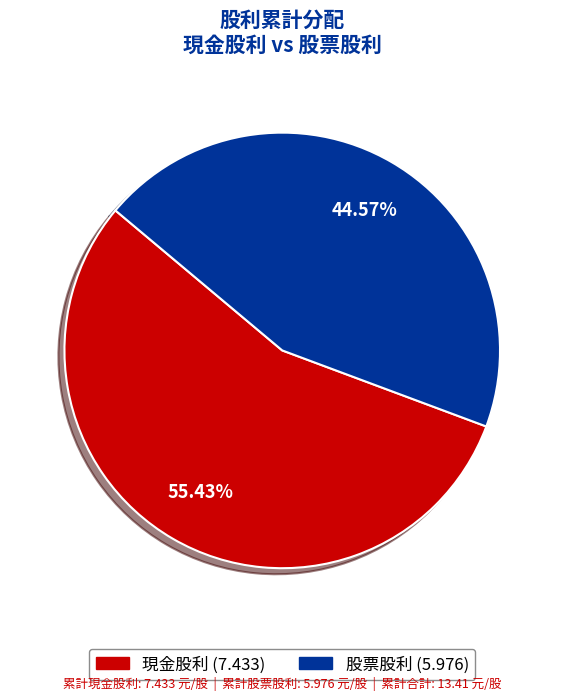

Is there any slice that represents more than half of the pie?

Yes